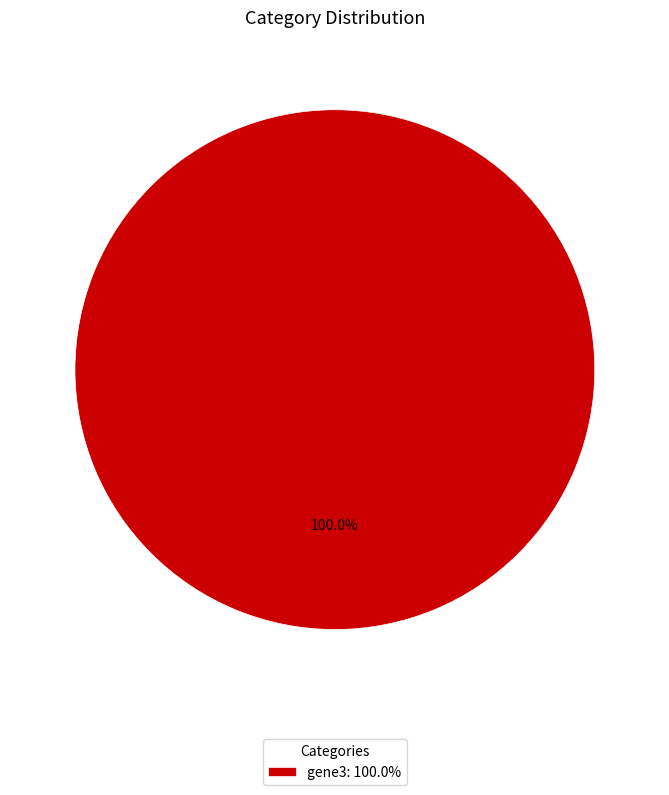

What is the majority slice?

gene3: 100.0%